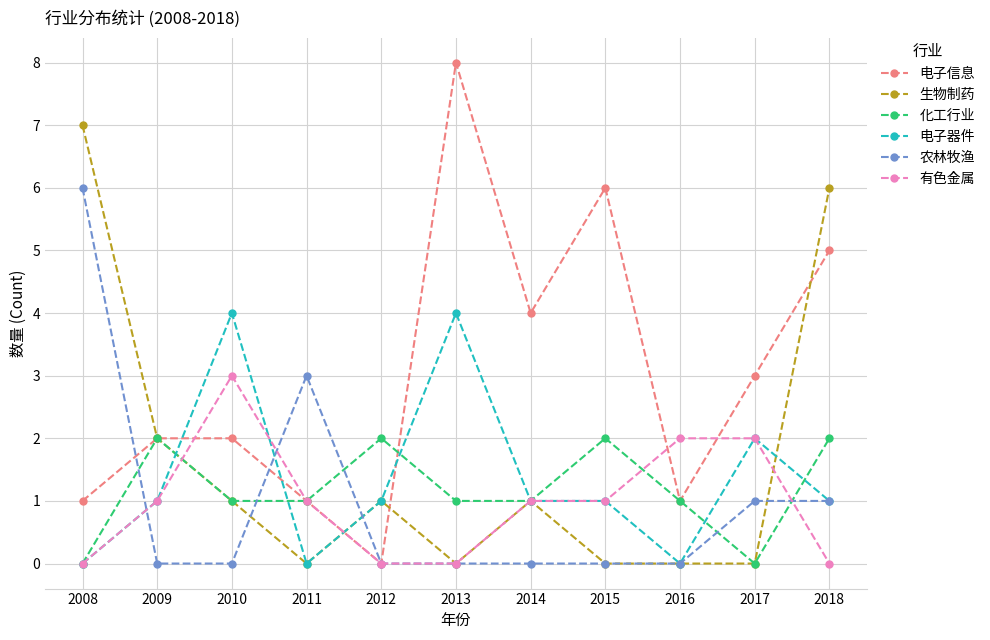

What is the total value across all series at 2018?

15